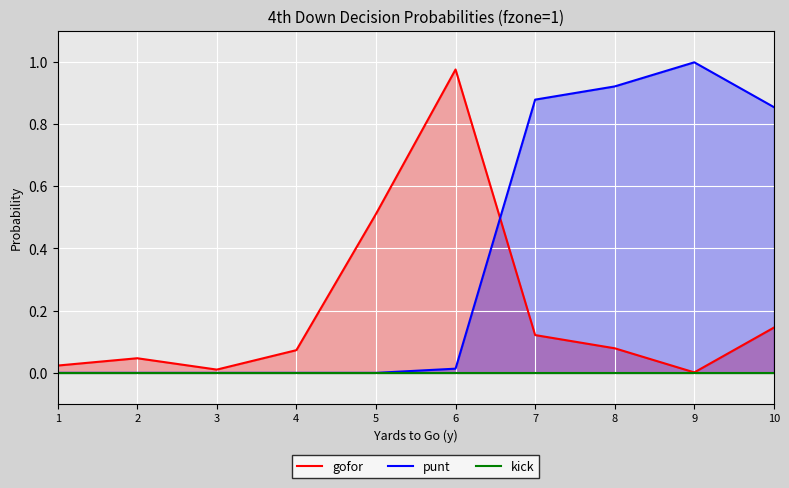

Is the value of gofor at 9 greater than the value of punt at 5?

Yes